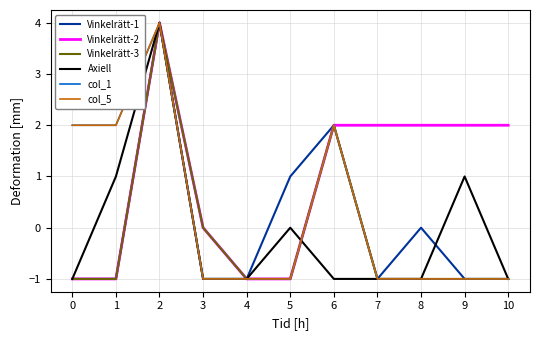

Does the chart have visible grid lines?

Yes